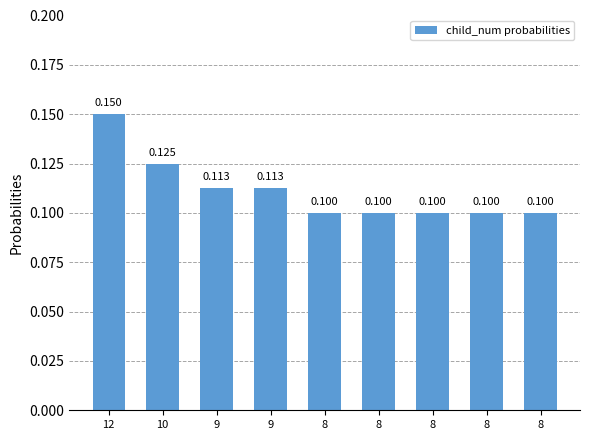

How many bars are there in total?

9